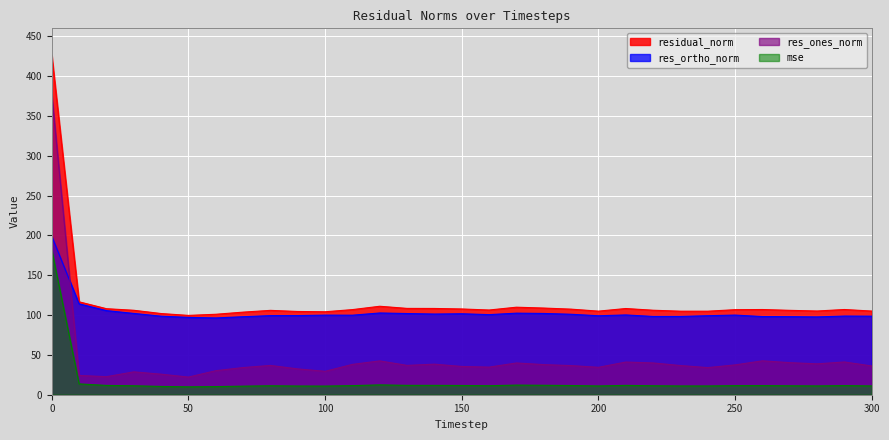

Is it true that res_ortho_norm equals 31.4 at 40?

False